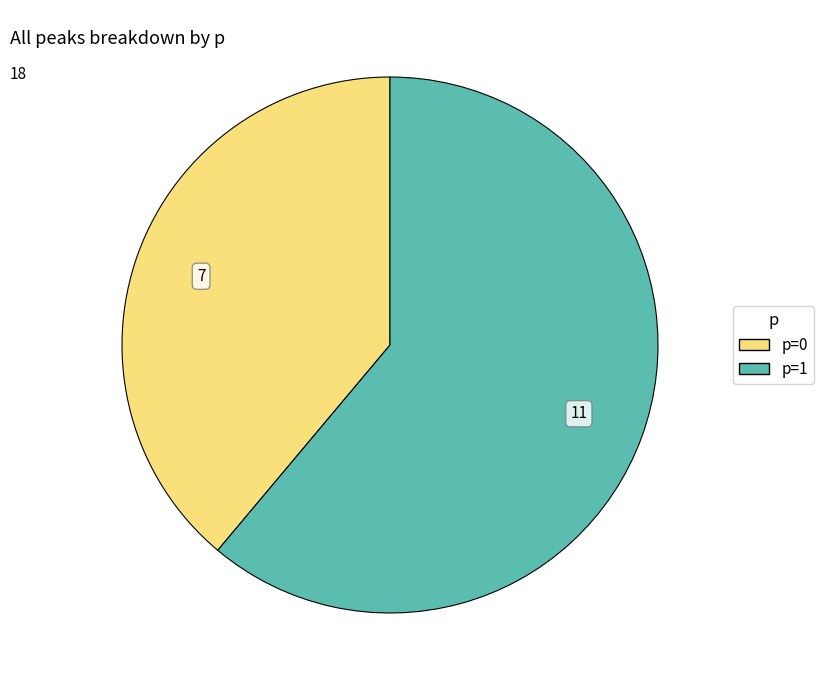

How many segments does this pie chart have?

2